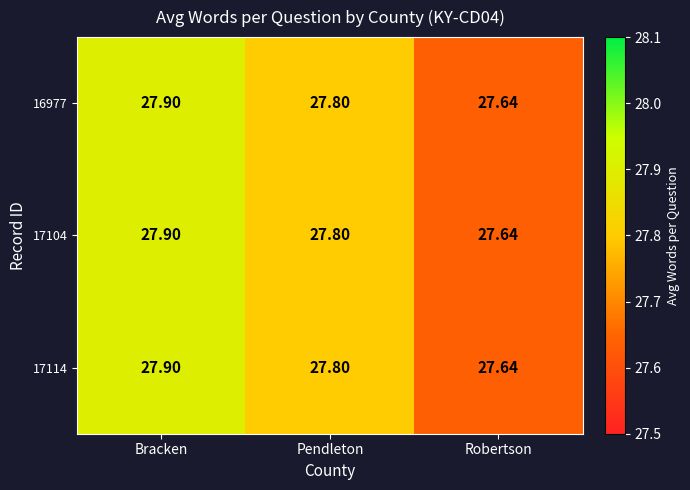

At which category is the sum across all series the highest?

Bracken